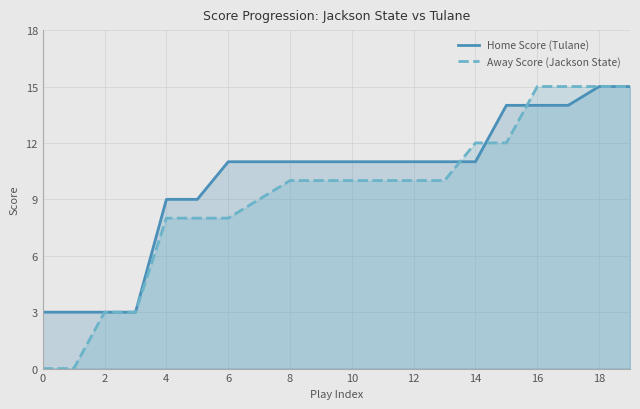

How many values in the Away Score (Jackson State) series exceed 10?

6